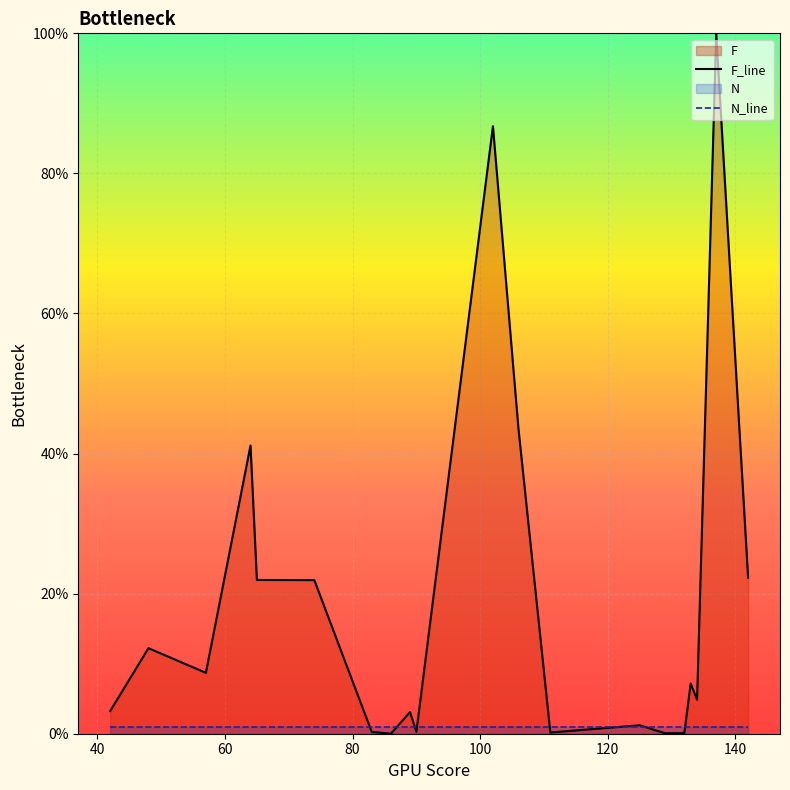

Reading left to right, transcribe all the data shown in this chart.

F_line: 3.2	12.2	8.7	41.1	22.0	21.9	0.3	0.0	3.1	0.3	86.7	43.6	0.2	1.2	0.1	0.1	7.2	4.9	100.0	22.3
N_line: 1.0	1.0	1.0	1.0	1.0	1.0	1.0	1.0	1.0	1.0	1.0	1.0	1.0	1.0	1.0	1.0	1.0	1.0	1.0	1.0